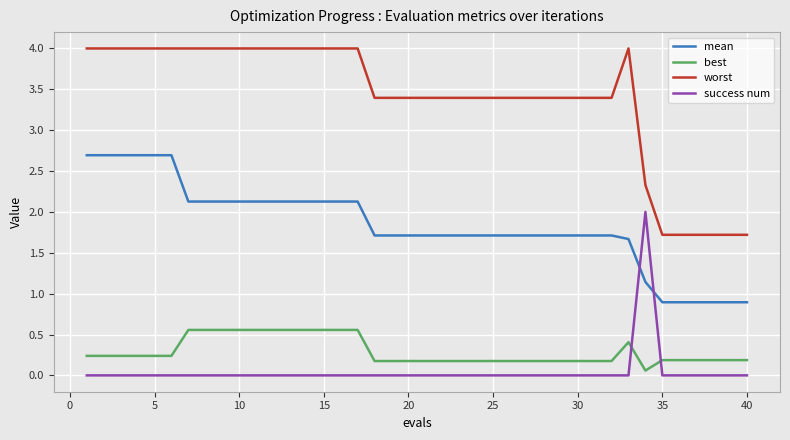

Which series has the largest range (max minus min)?

worst